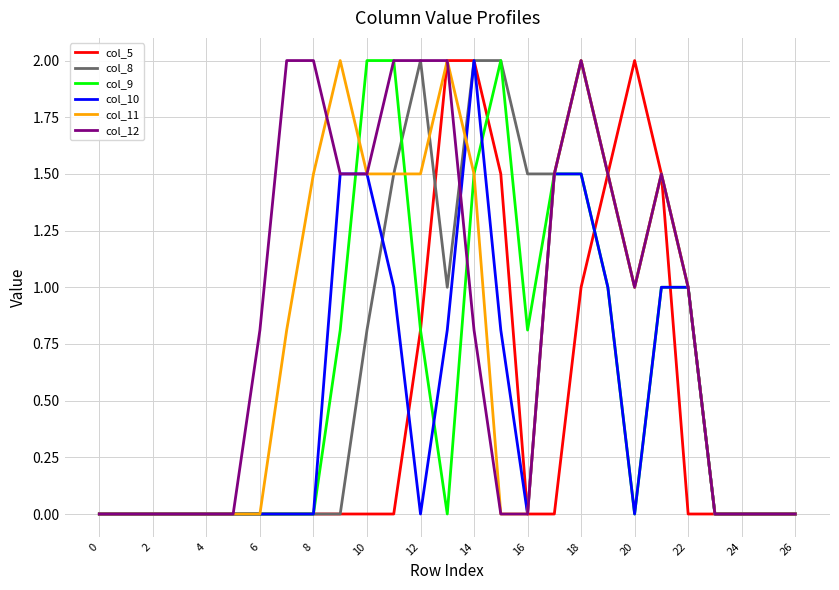

What is the highest value of the col_12 series?

2.0